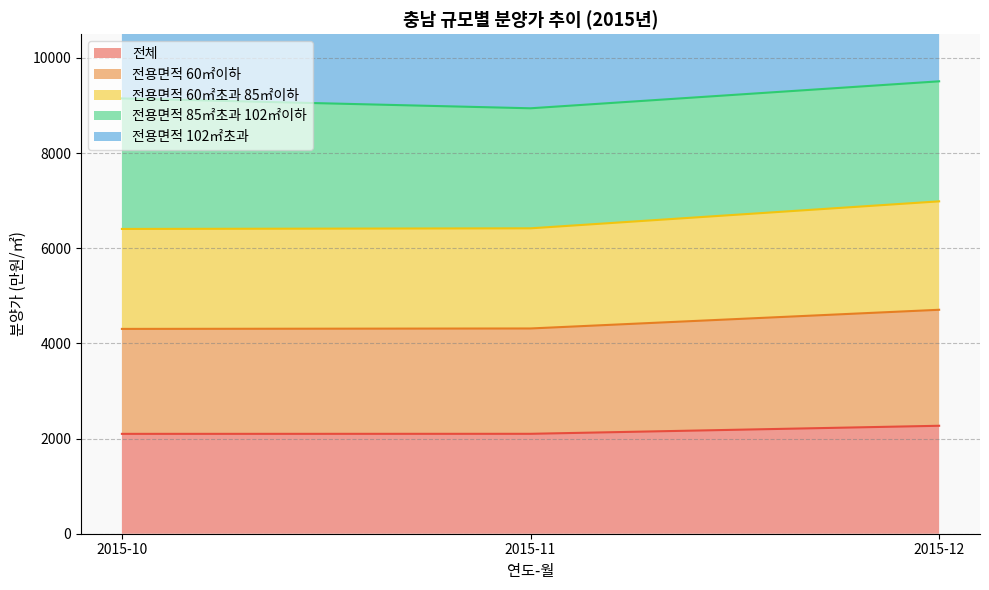

Which series has the widest spread of values?

전용면적 60㎡이하